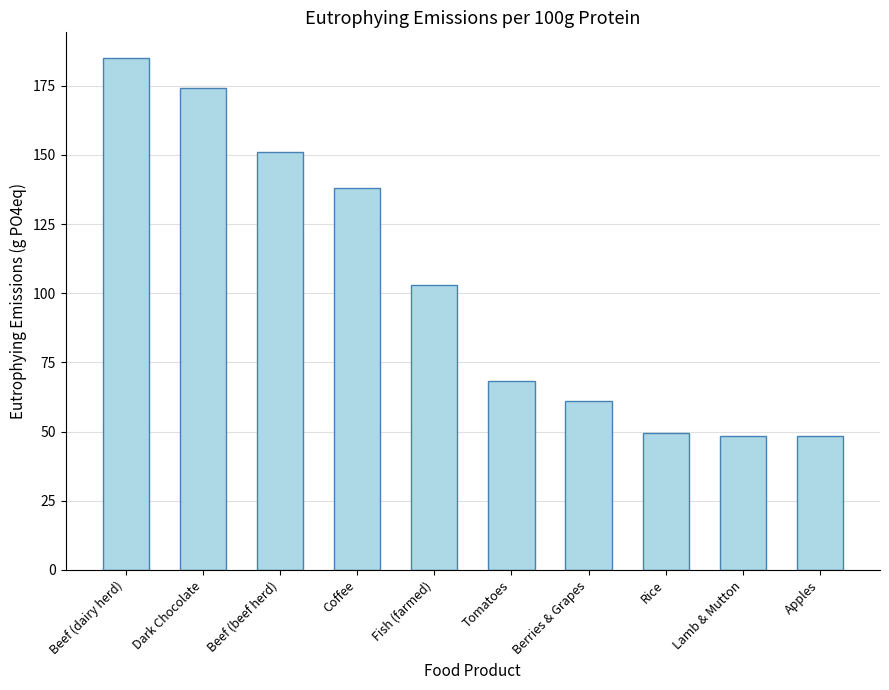

Are the bars grouped side by side (vs. stacked)?

No